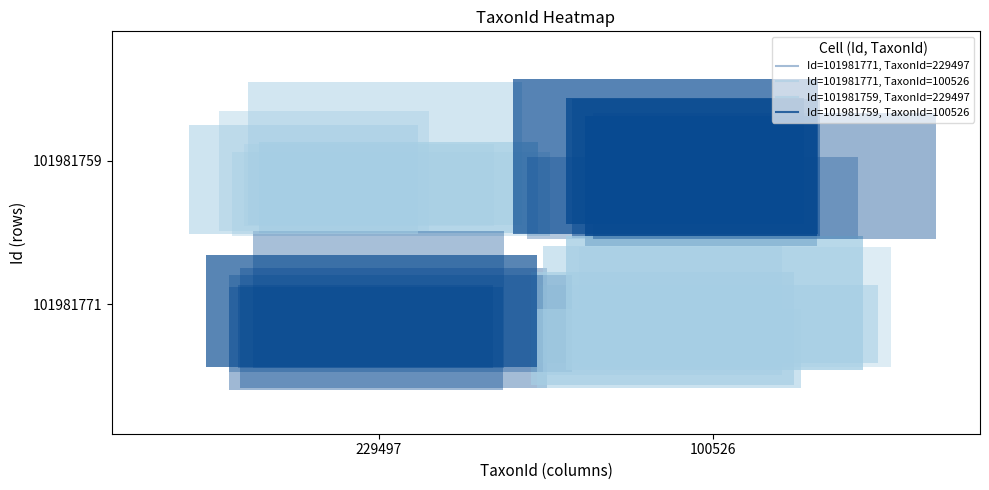

What is the sum of all 101981759 values?

83640